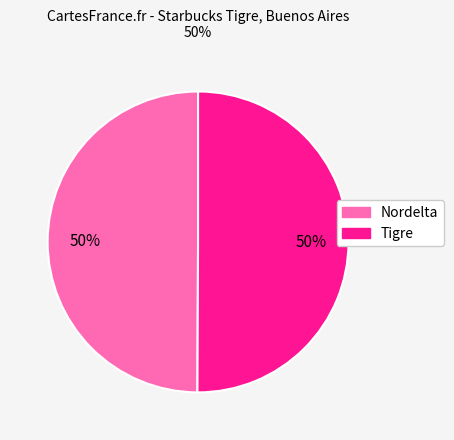

To the nearest percent, what is the average slice percentage?

50%